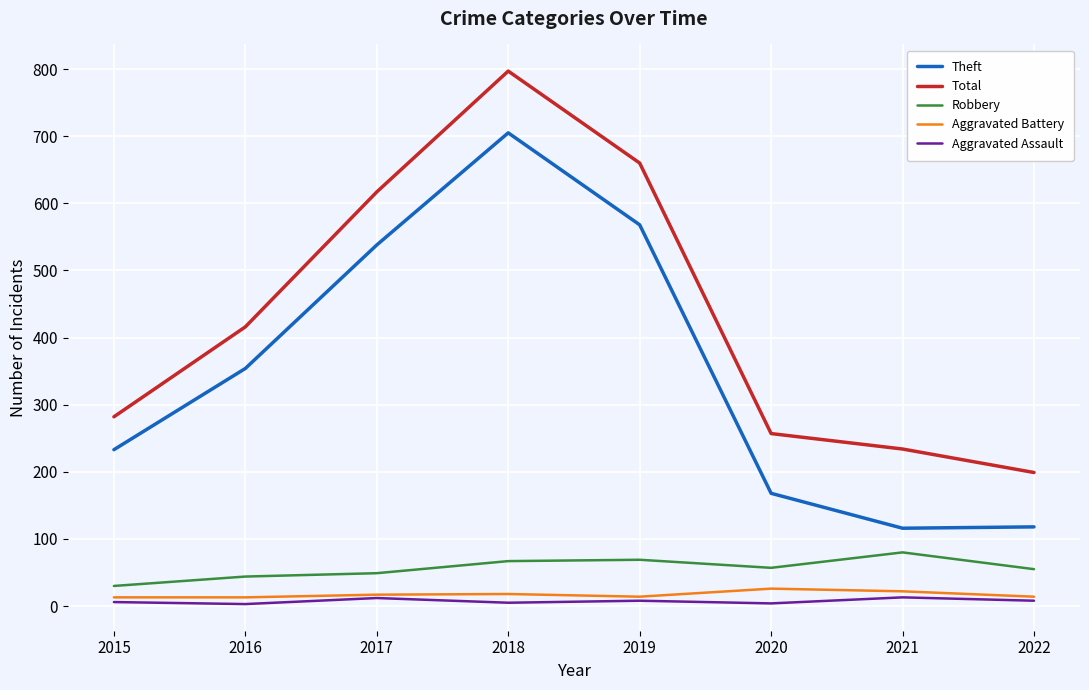

True or false: Total and Aggravated Battery intersect in this chart.

False